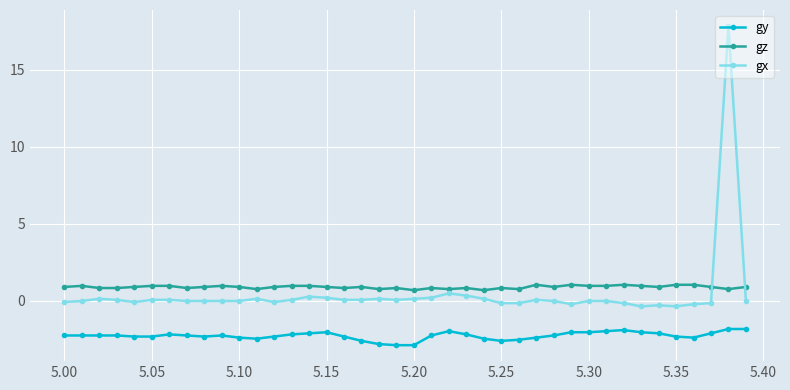

True or false: gy and gx intersect in this chart.

False